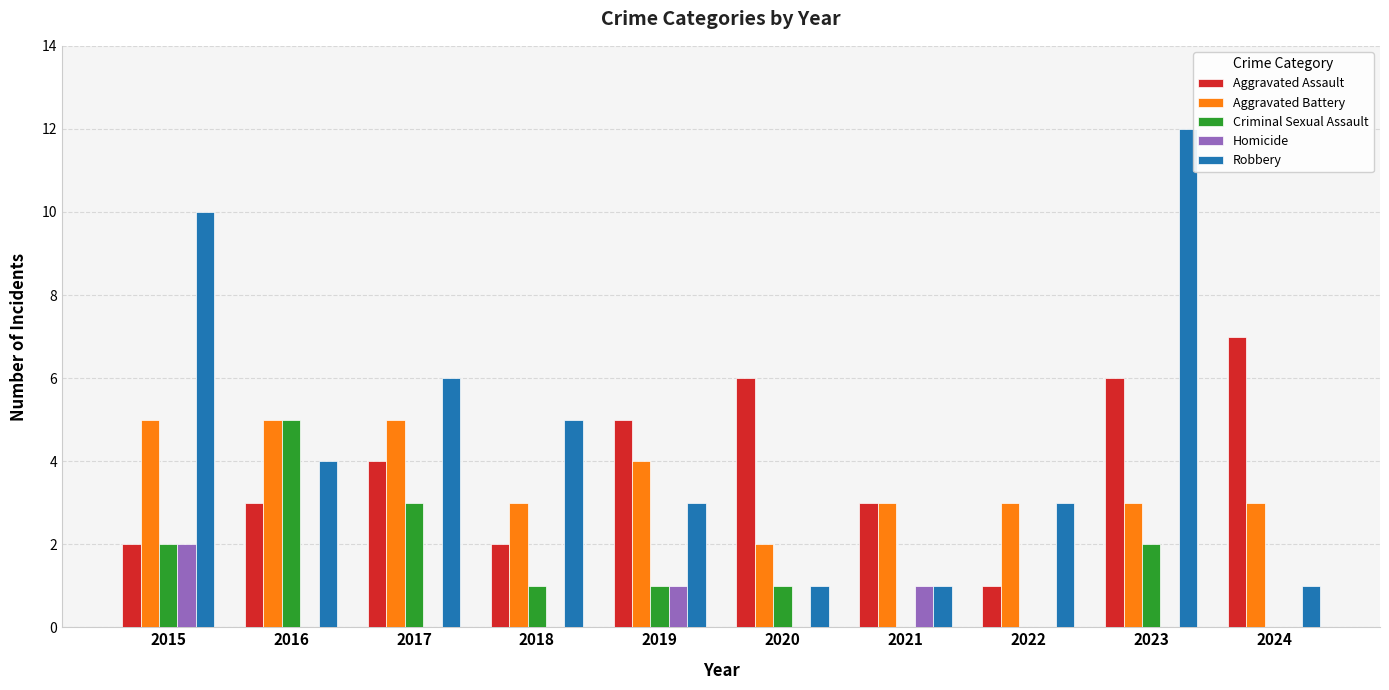

The value of Aggravated Battery at 2020 is 2. True or false?

True